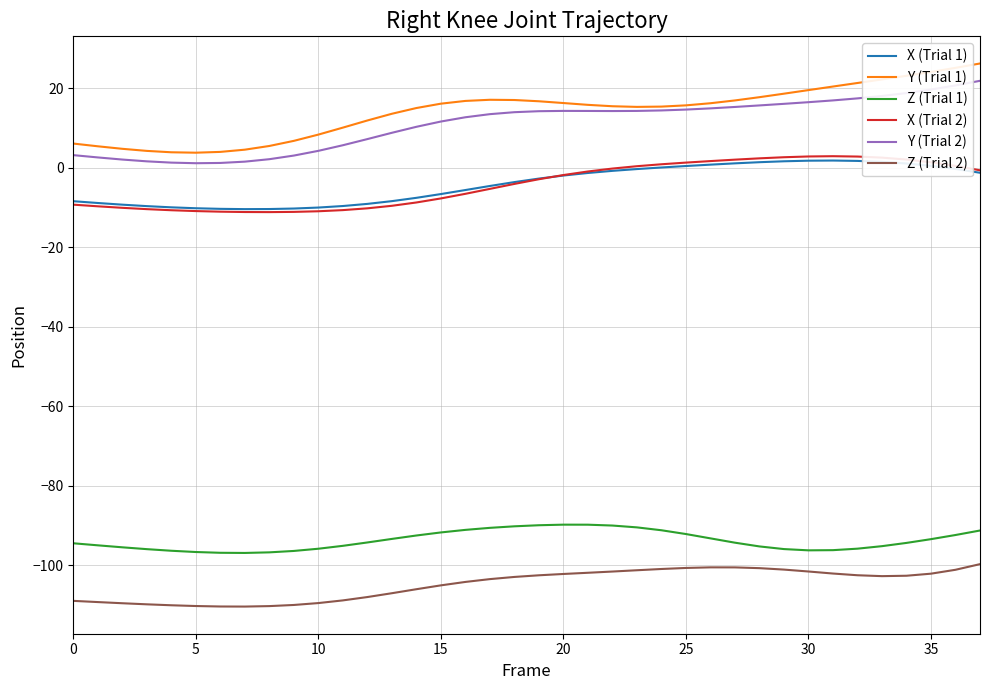

What is the maximum value shown in the chart?

26.2